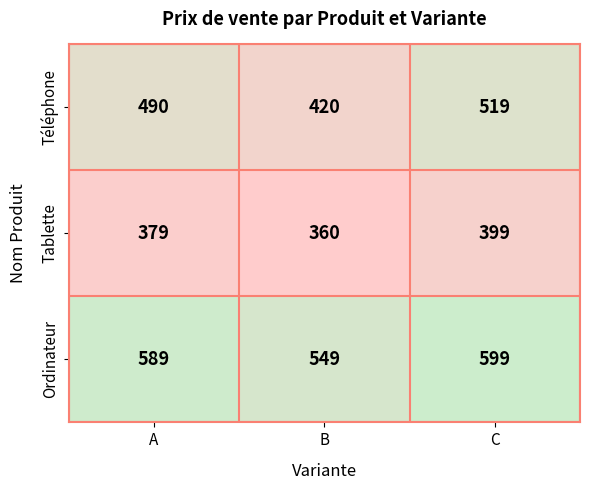

What is the sum of all Ordinateur values?

1737